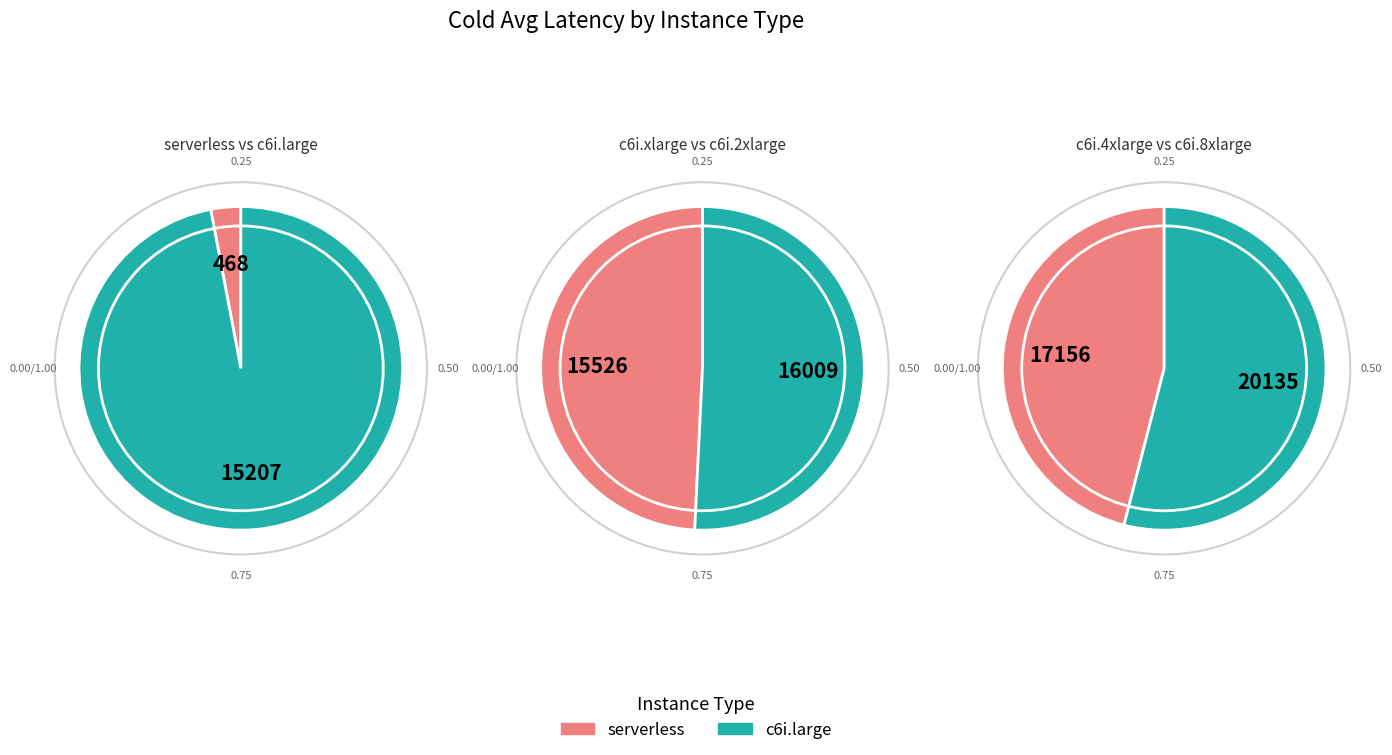

How many segments does this pie chart have?

6